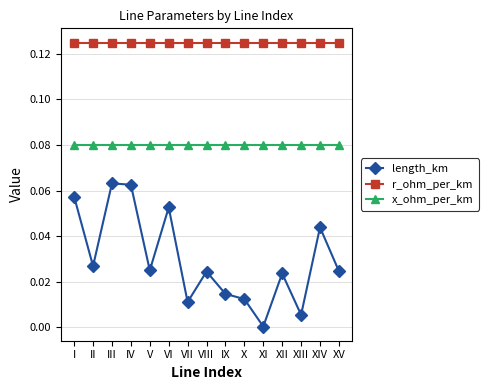

True or false: x_ohm_per_km and length_km intersect in this chart.

False